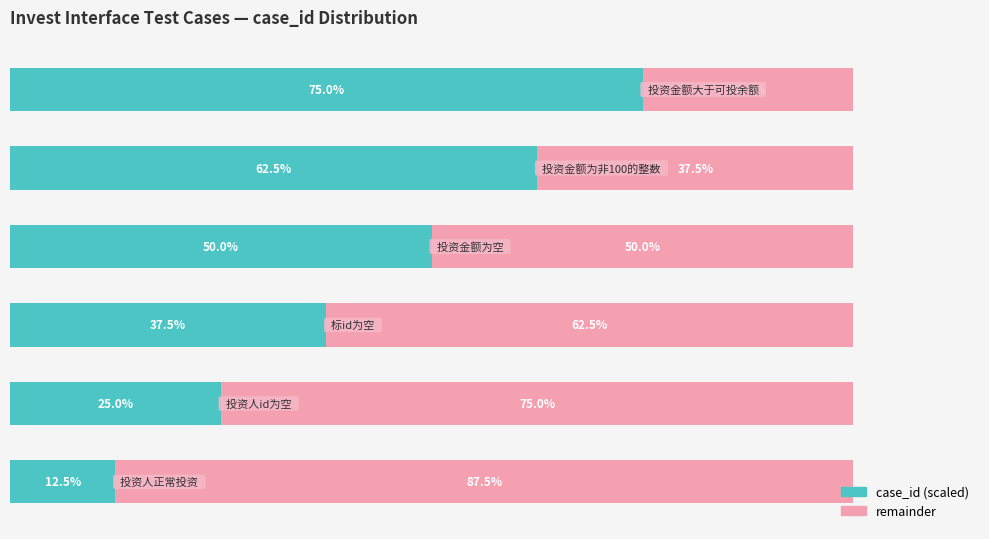

What is the average value of the case_id (scaled) series?

43.8